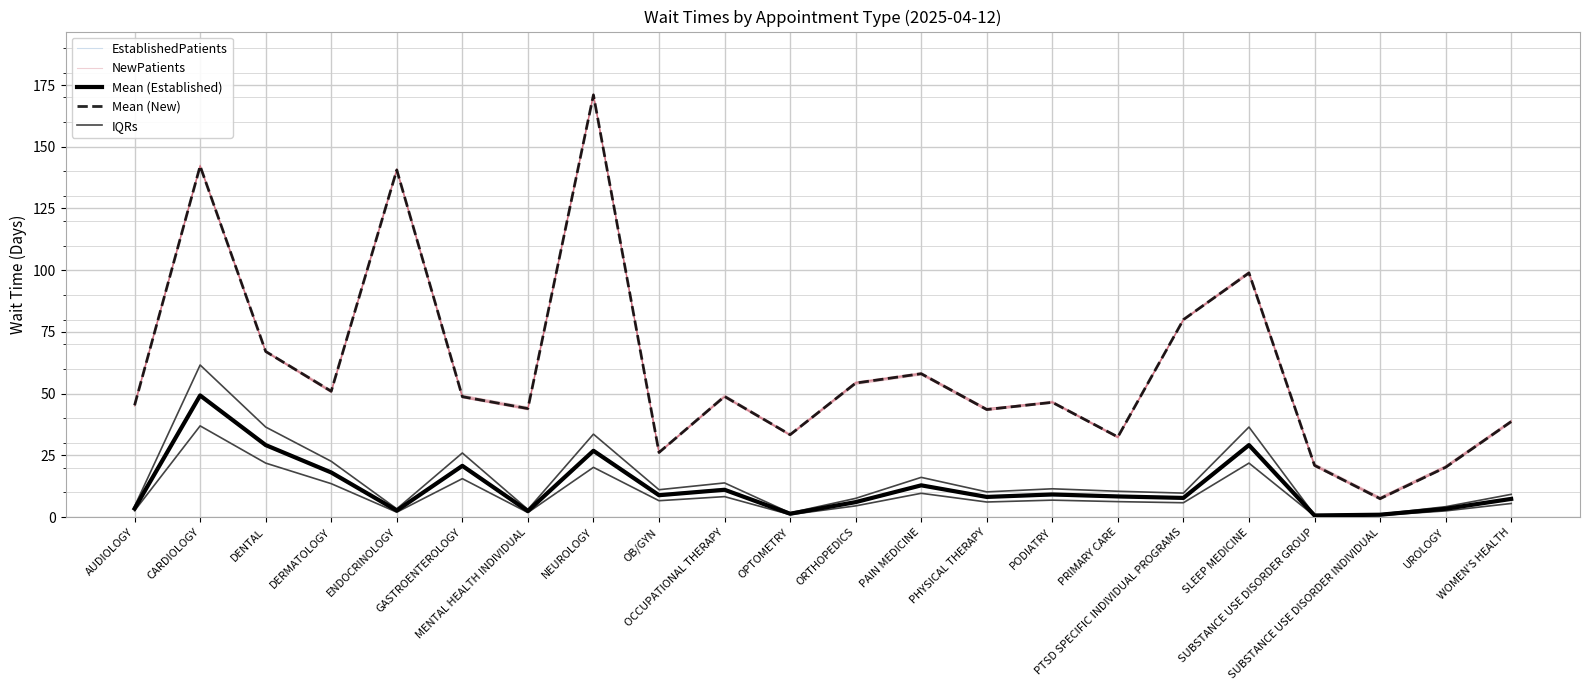

Count the number of categories in the chart.

22